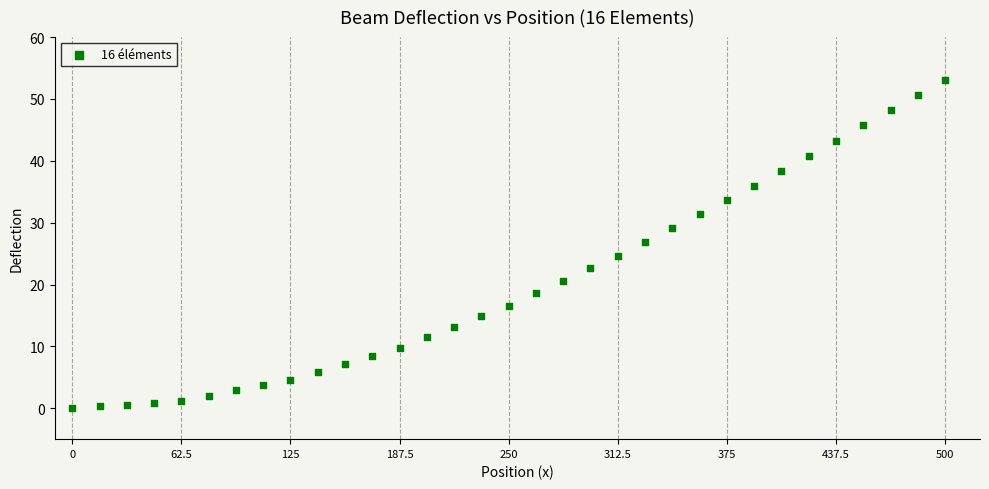

What is the range of X values (max minus min)?

500.0